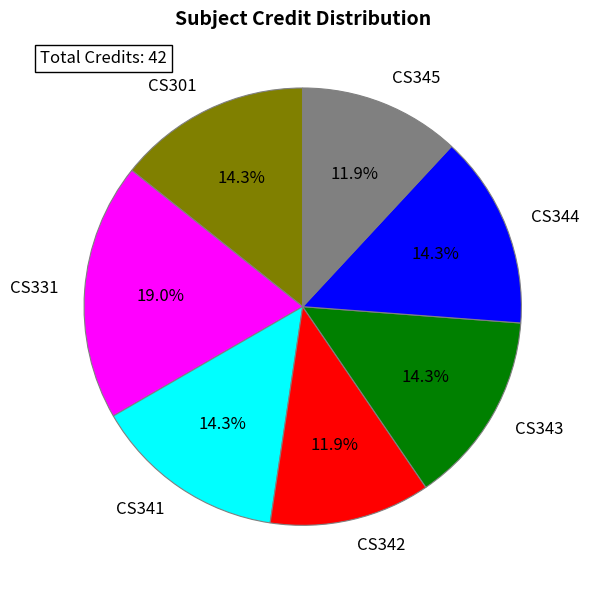

Combined, what portion of the pie is CS331 and CS301?

33.3%